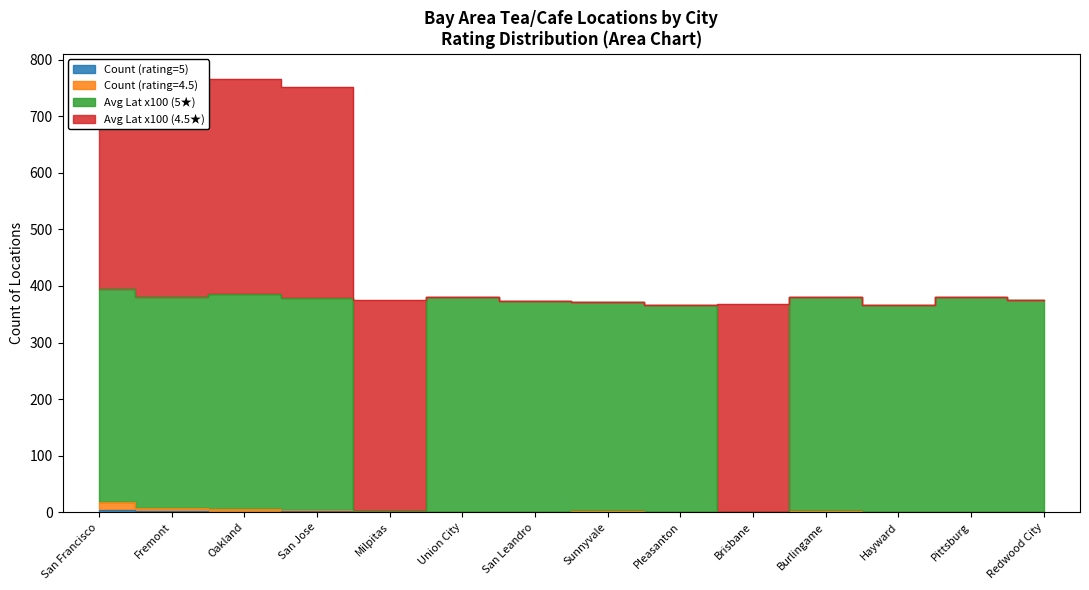

List the labels in order of Count (rating=4.5) value, smallest first.

Union City, San Leandro, Pleasanton, Brisbane, Hayward, Pittsburg, Redwood City, Milpitas, Sunnyvale, Burlingame, San Jose, Oakland, Fremont, San Francisco